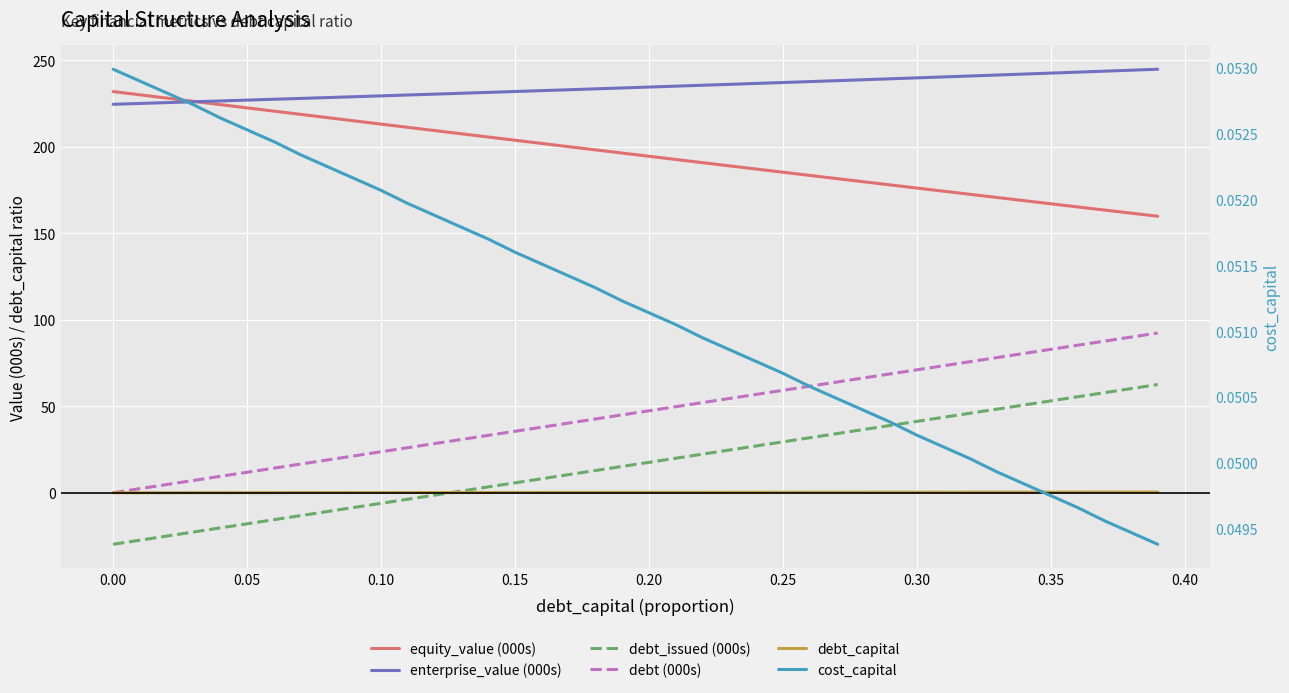

What is the difference between the maximum and minimum values in the debt (000s) series?

92.3